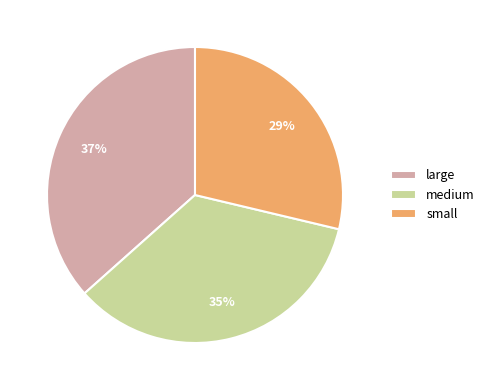

How many segments does this pie chart have?

3